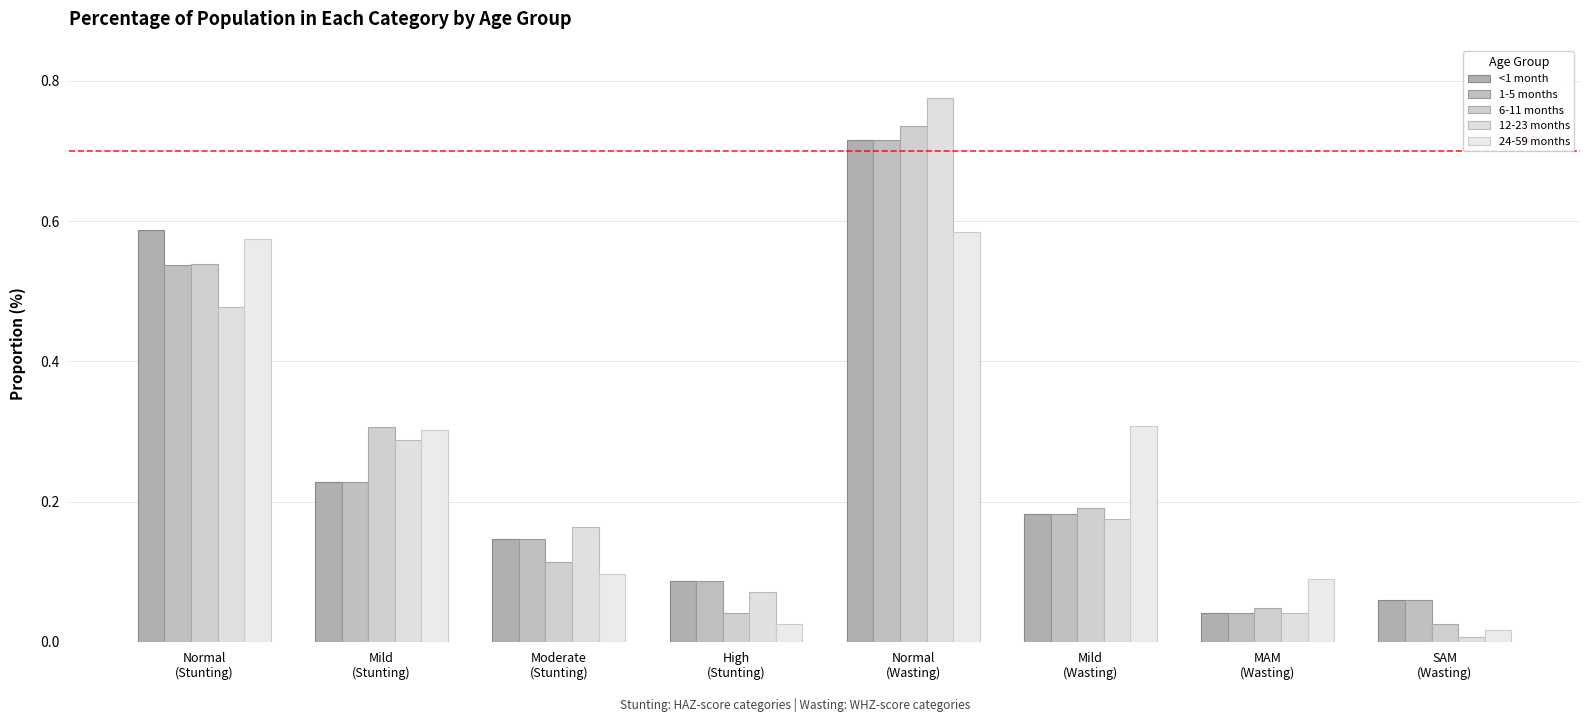

Are the bars grouped side by side (vs. stacked)?

Yes